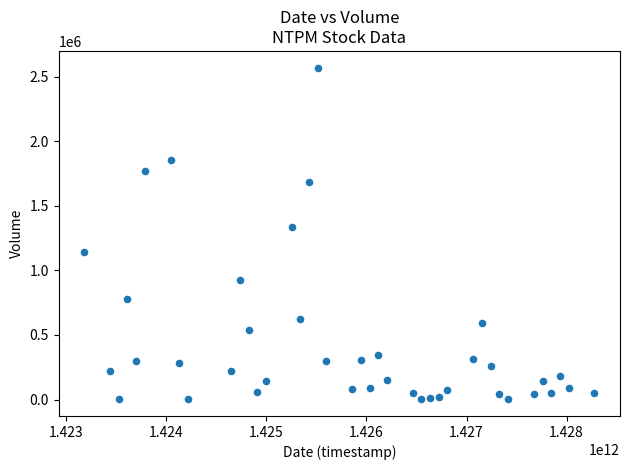

What is the range of X values (max minus min)?

5097600000